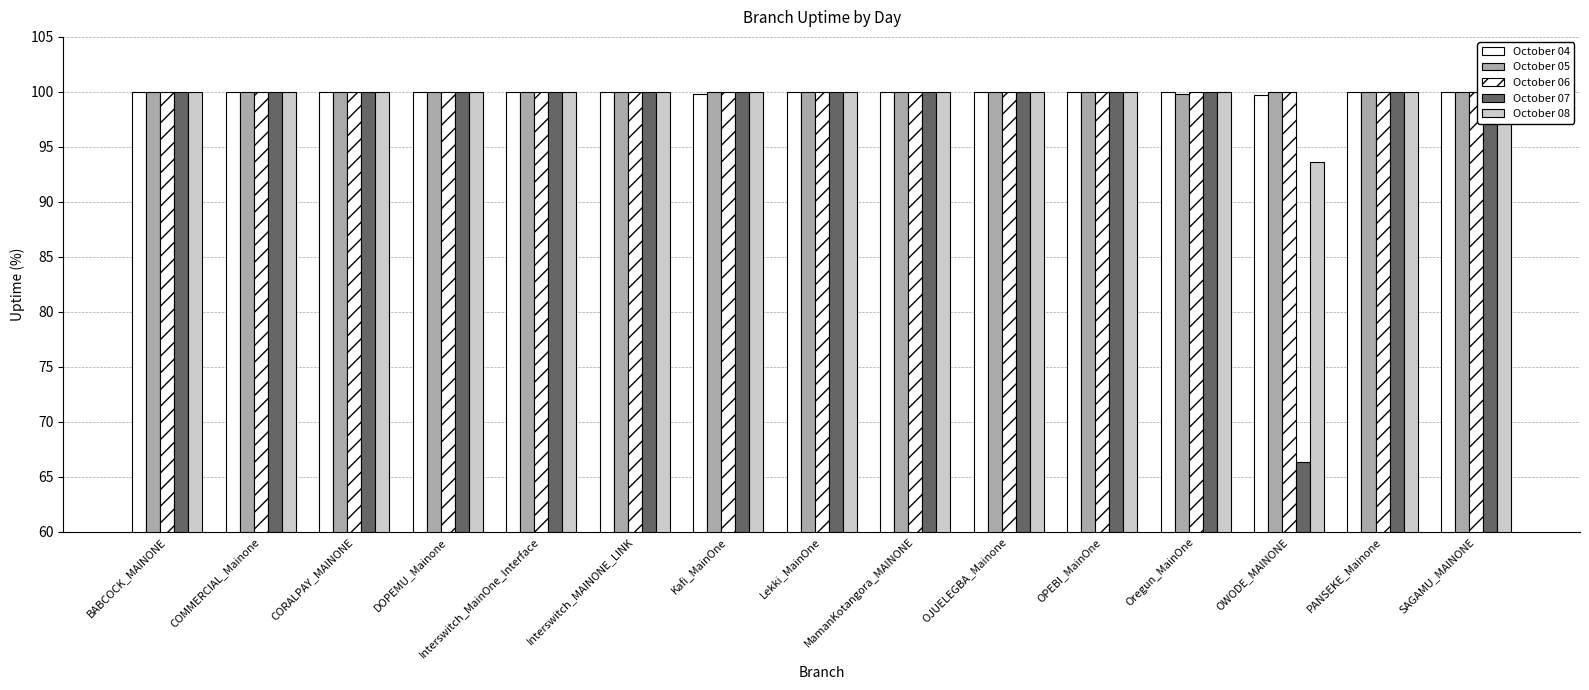

Are the bars grouped side by side (vs. stacked)?

Yes